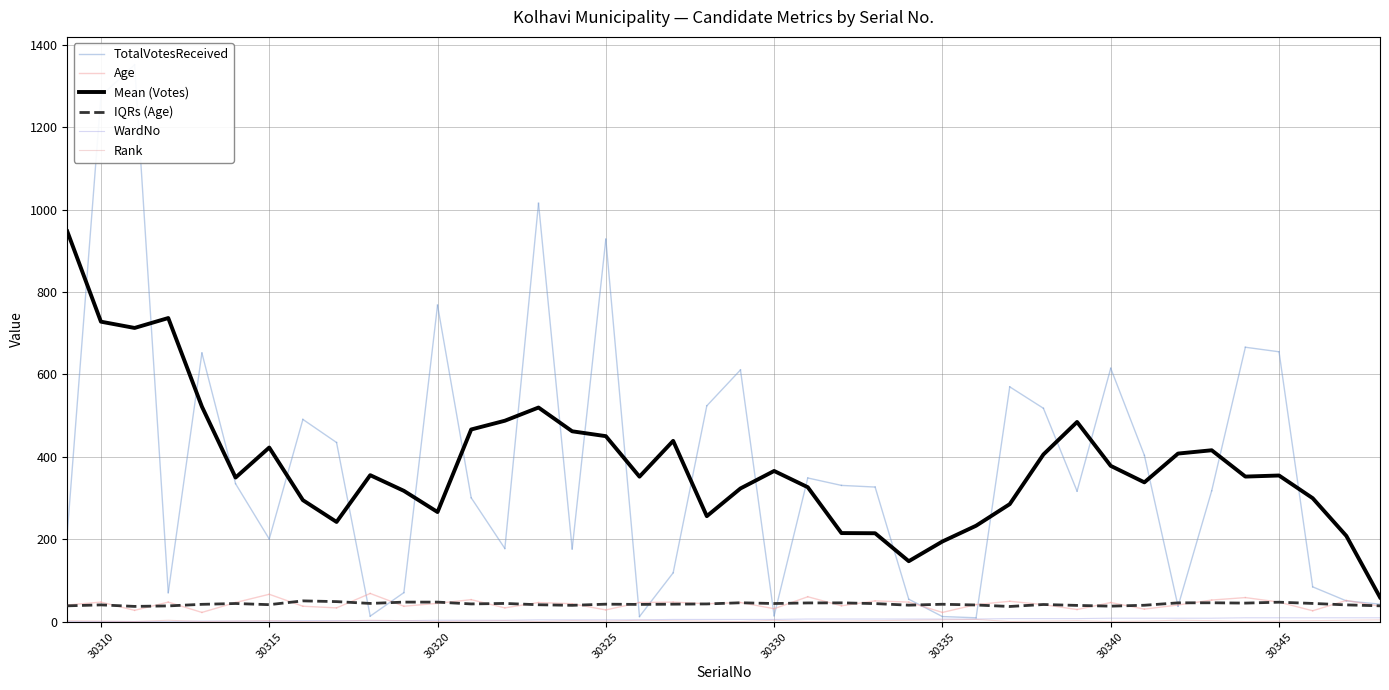

What is the smallest value displayed?

1